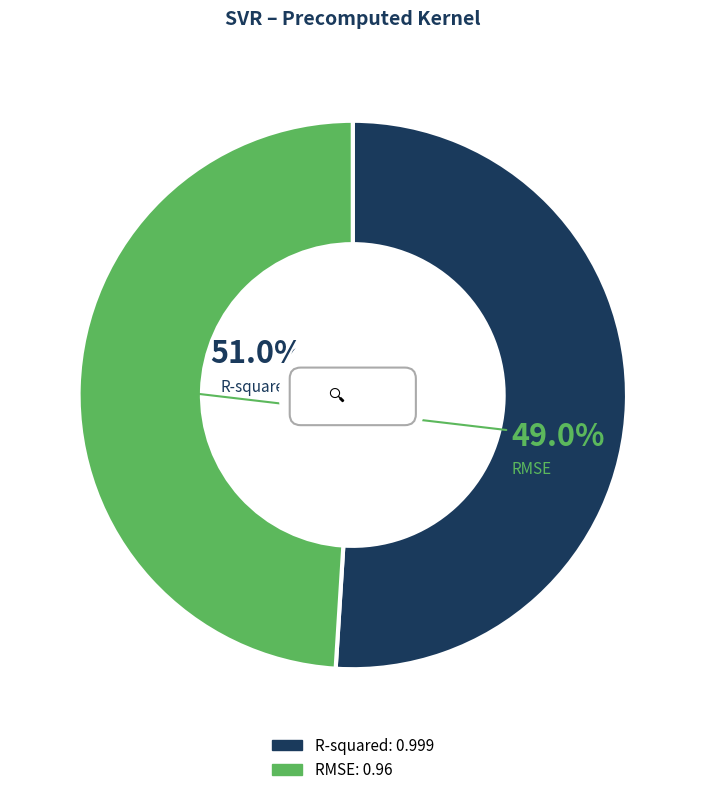

Does any single category account for the majority?

Yes